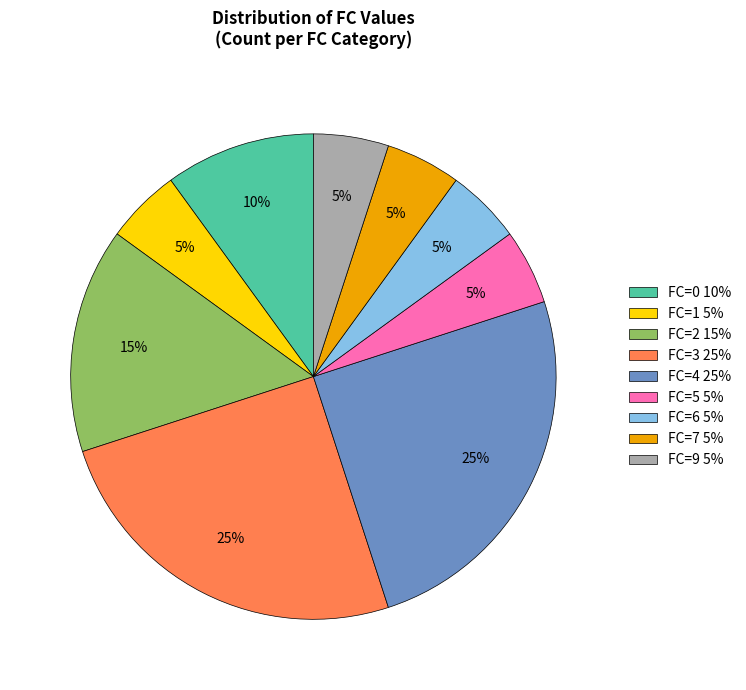

To the nearest percent, what is the difference between the FC=6 5% and FC=3 25% slice percentages?

20%